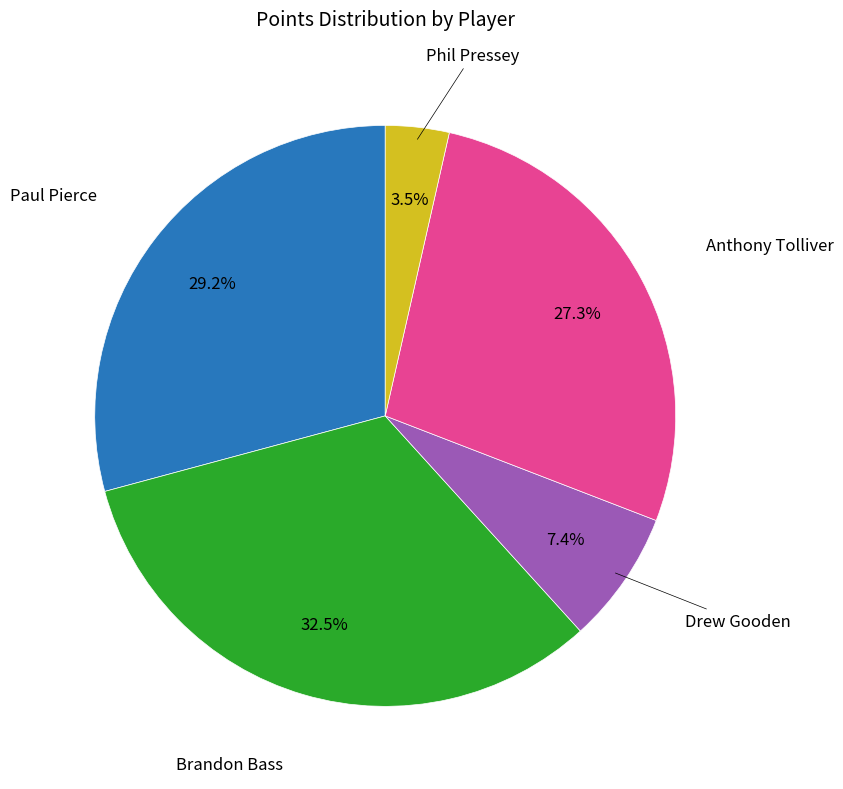

Does any single category account for the majority?

No